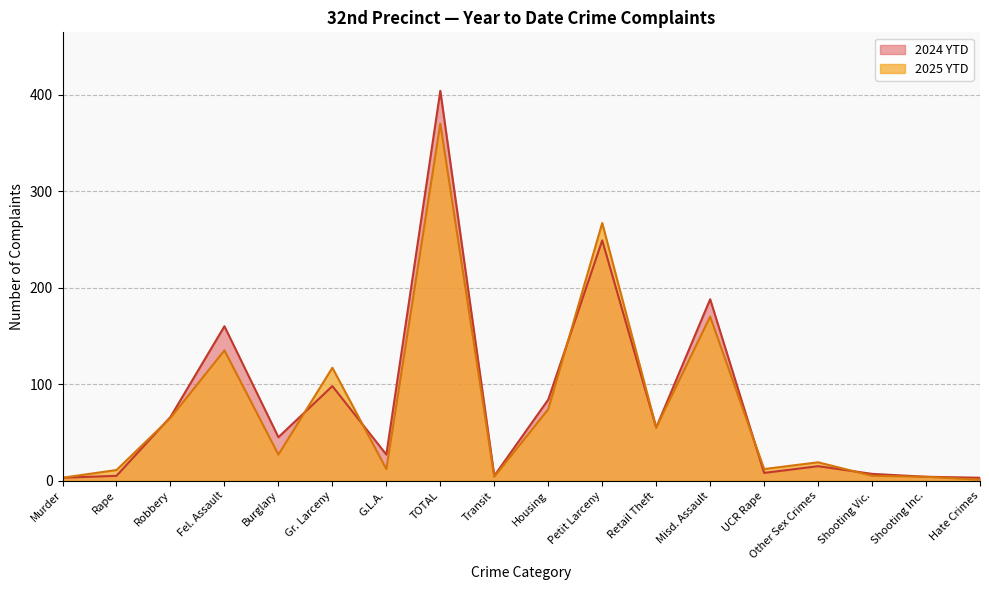

Which series changed the most between Transit and UCR Rape?

2025 YTD